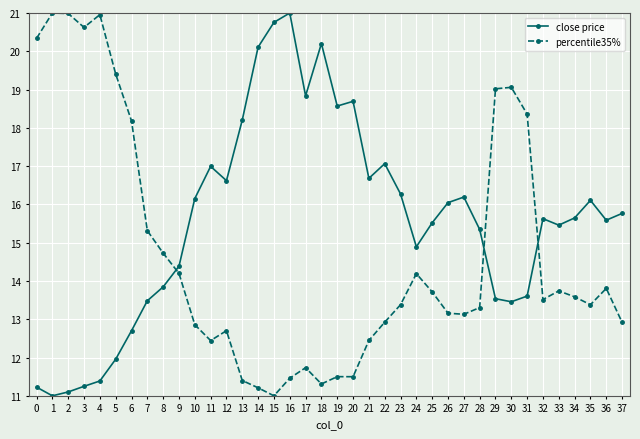

What is the minimum value shown in the chart?

11.0